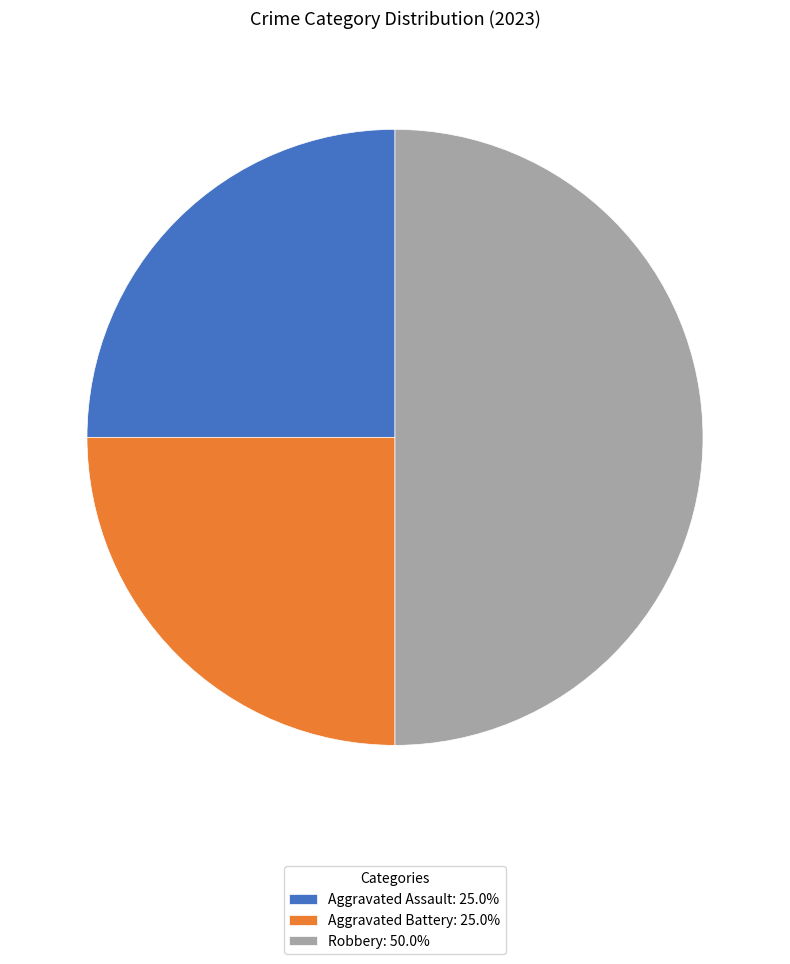

True or false: Aggravated Assault accounts for 25% of the total.

True